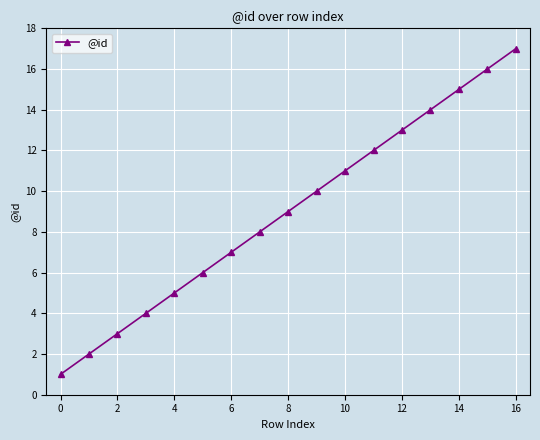

What is the average value?

9